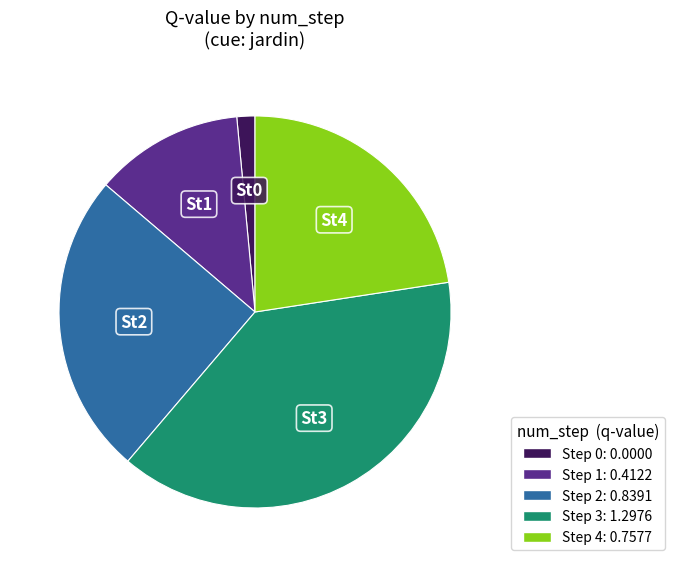

Which slice is the smallest?

Step 0